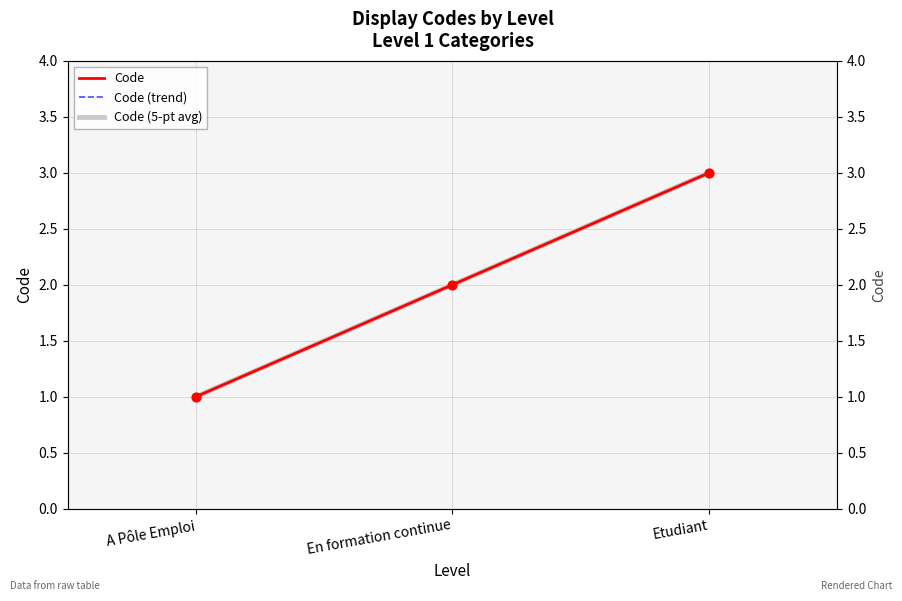

Which series reaches the minimum Y coordinate?

Code